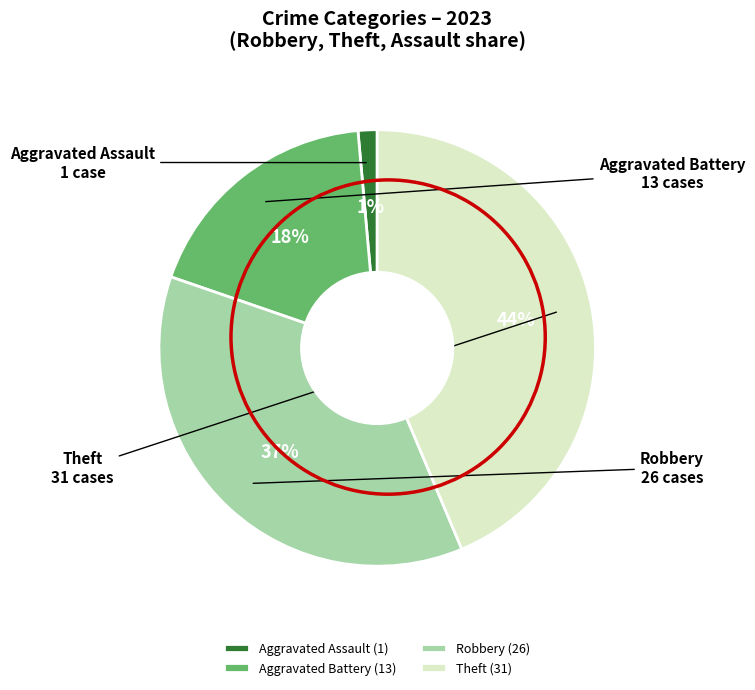

To the nearest percent, what is the average slice percentage?

25%